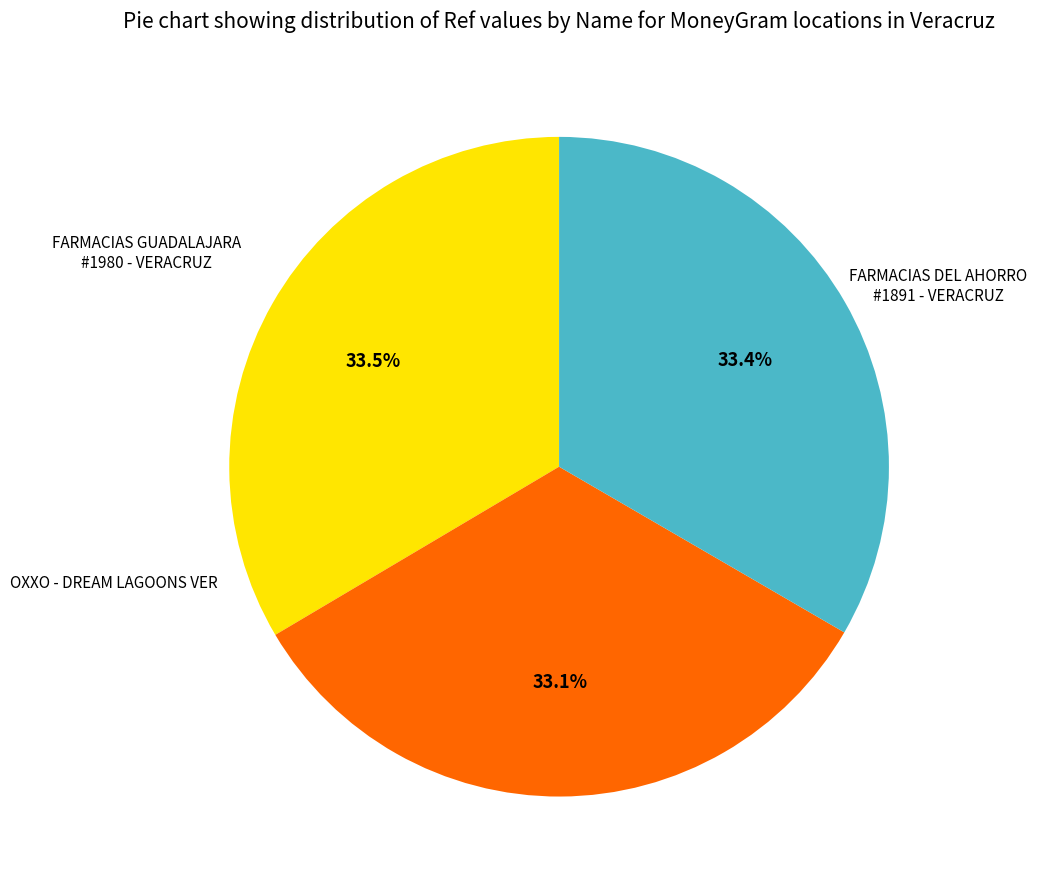

To the nearest percent, what is the average slice percentage?

33%